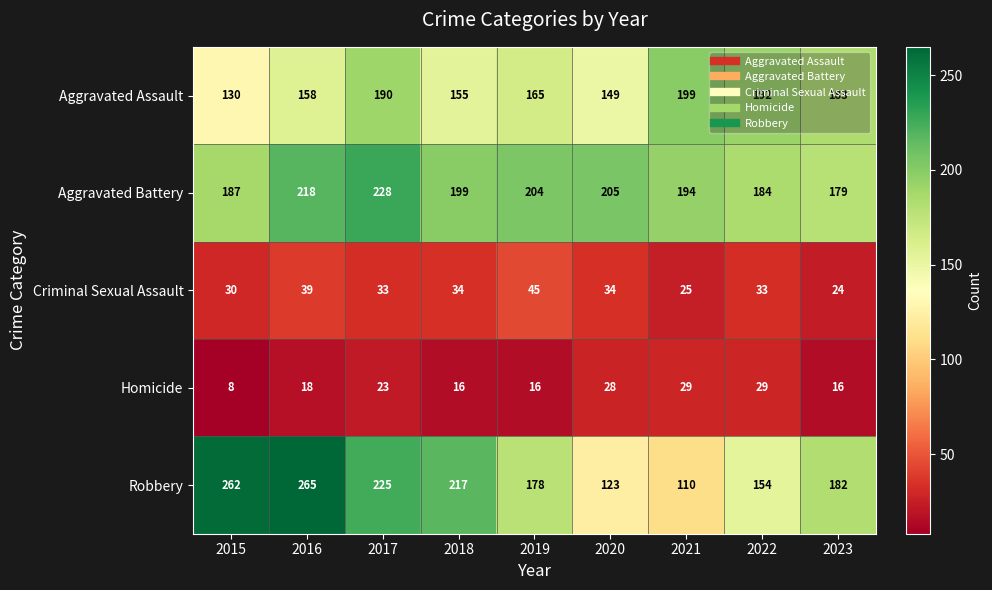

Which category has the lowest value in the Homicide series?

2015